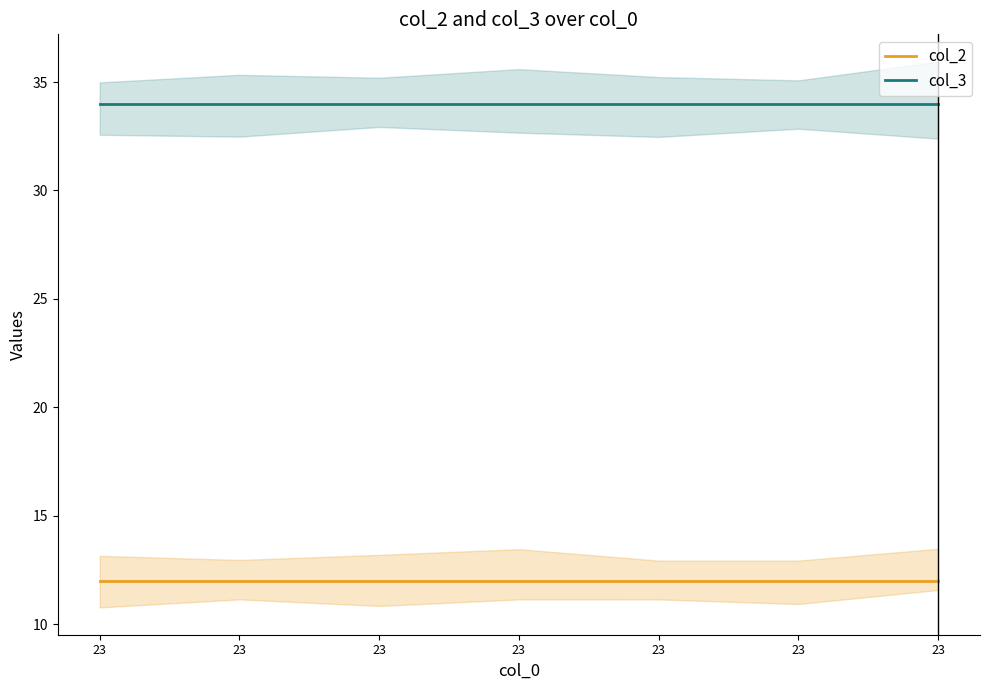

How many lines are shown in the chart?

2